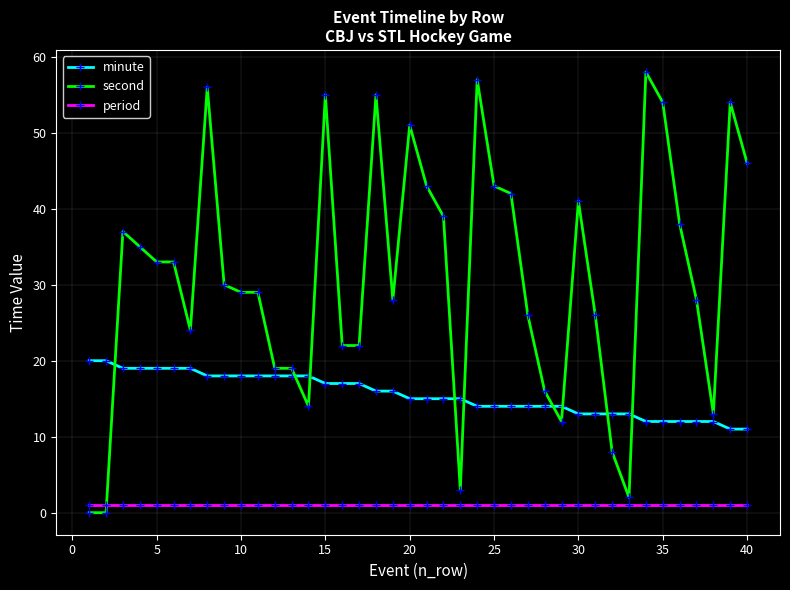

True or false: second has more than 0 points higher than both neighbors.

True